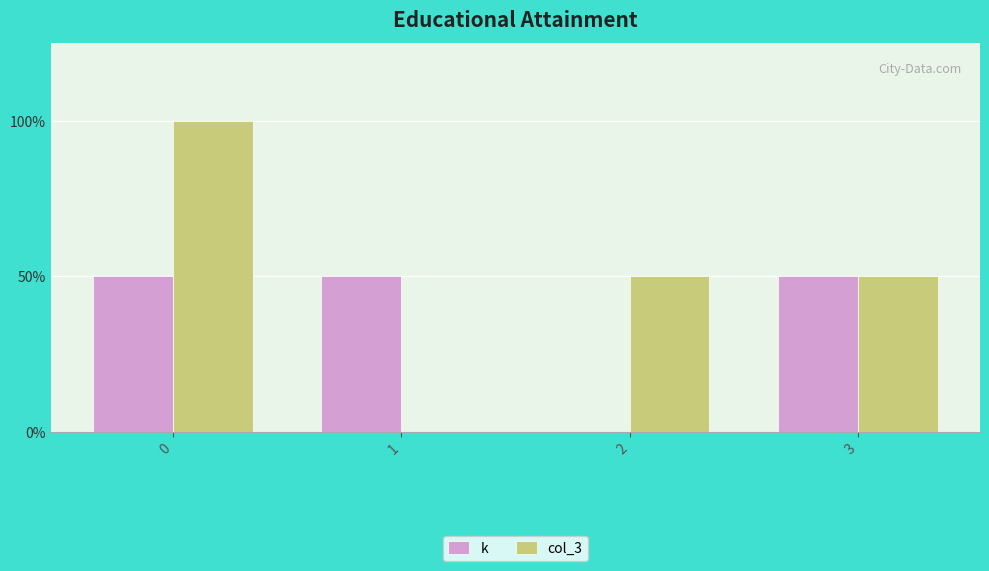

Are the bars horizontal?

No